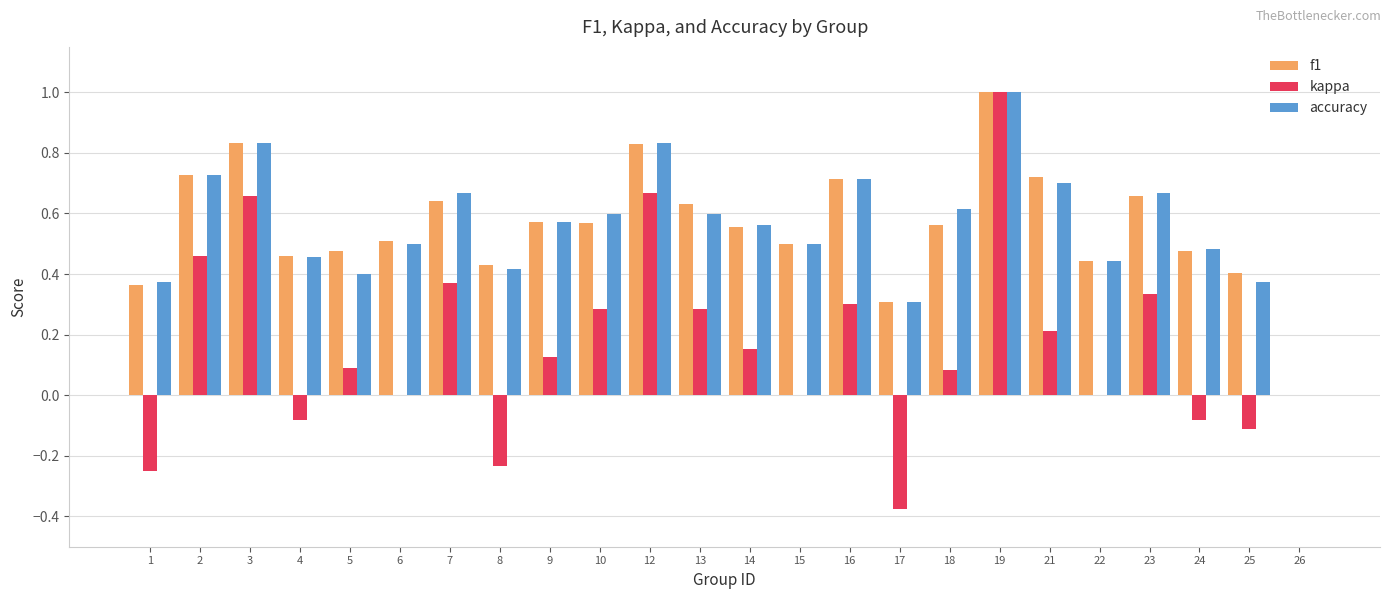

What is the sum of all accuracy values?

13.4